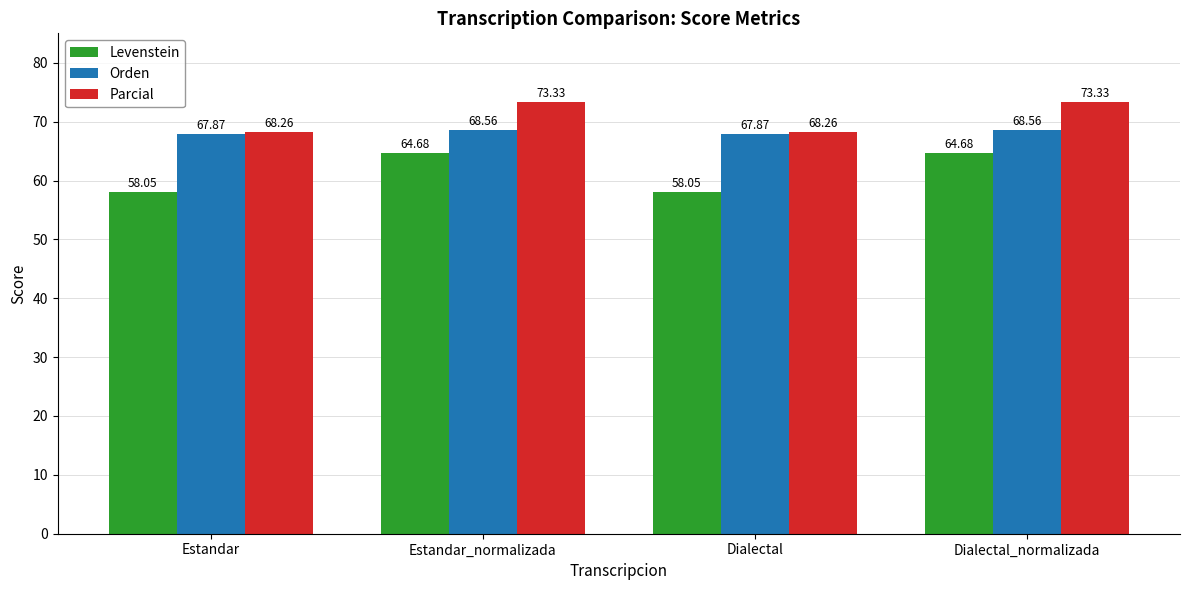

At which label does Parcial first exceed 73?

Estandar_normalizada